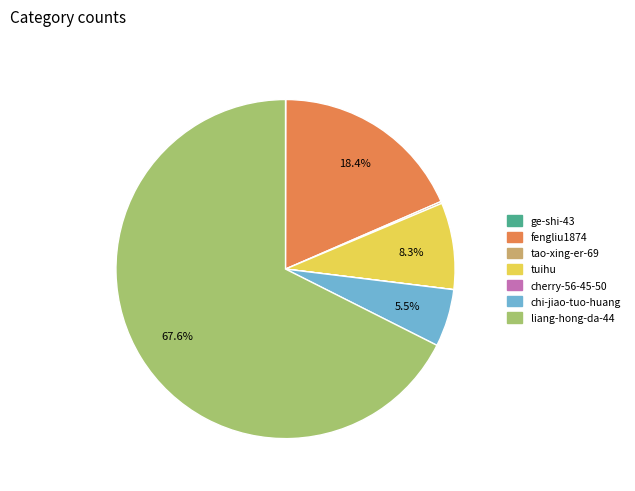

Is it true that tuihu is 8% of the pie?

True